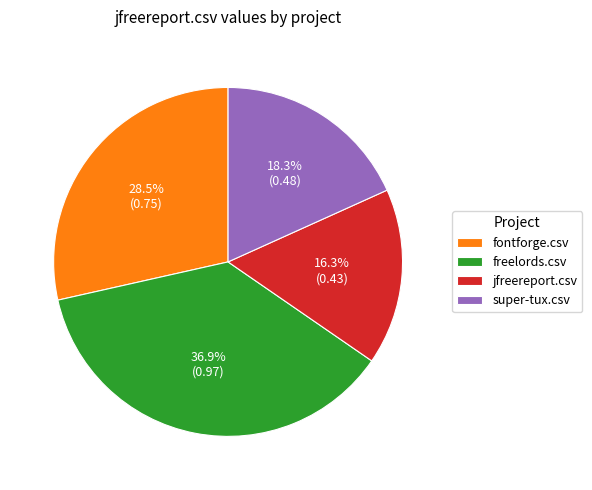

To the nearest percent, what is the average slice percentage?

25%